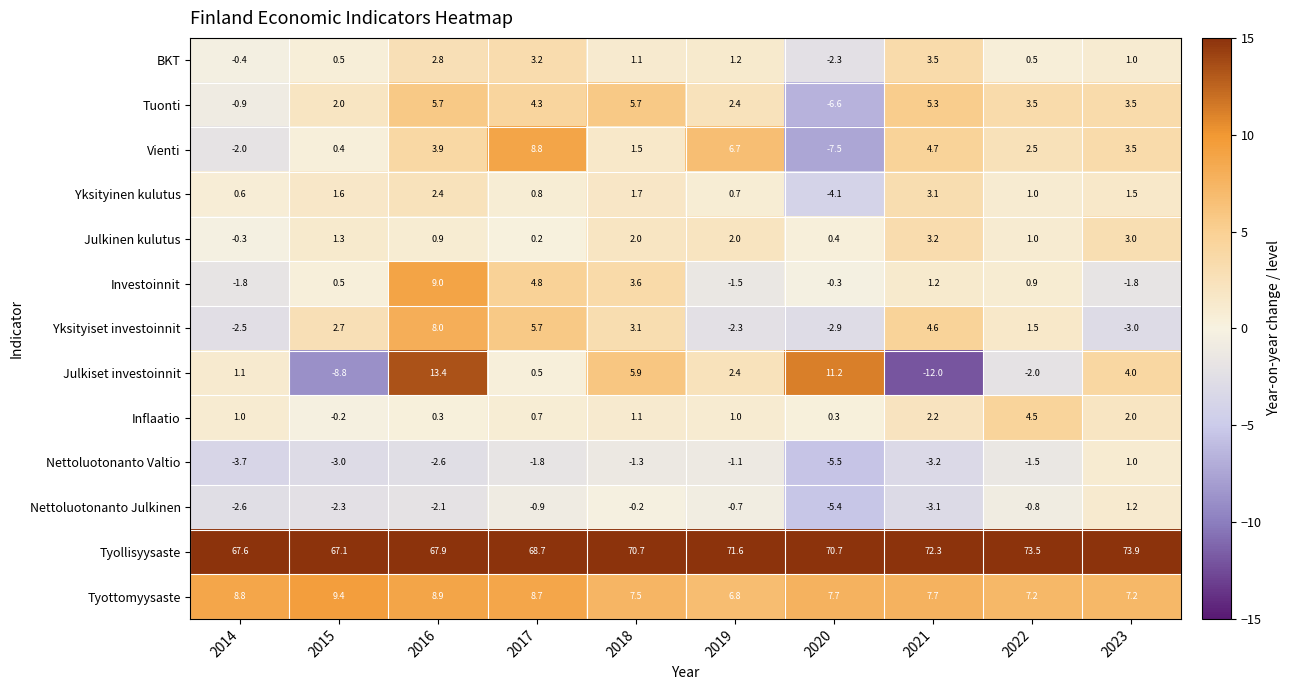

The value of Tyottomyysaste at 2019 is 9.3. True or false?

False